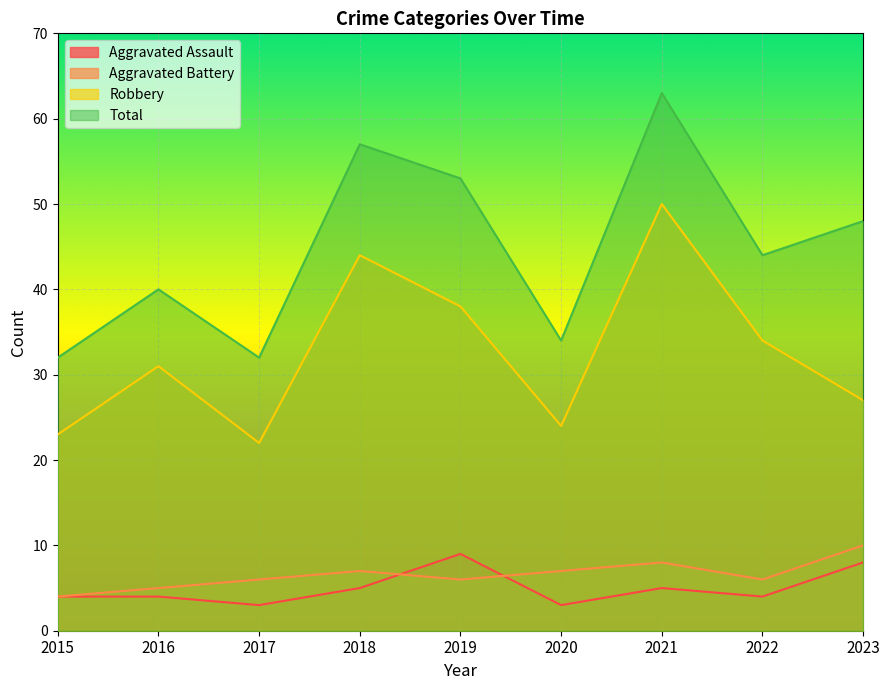

Is the value of Total at 2020 greater than the value of Aggravated Assault at 2023?

Yes